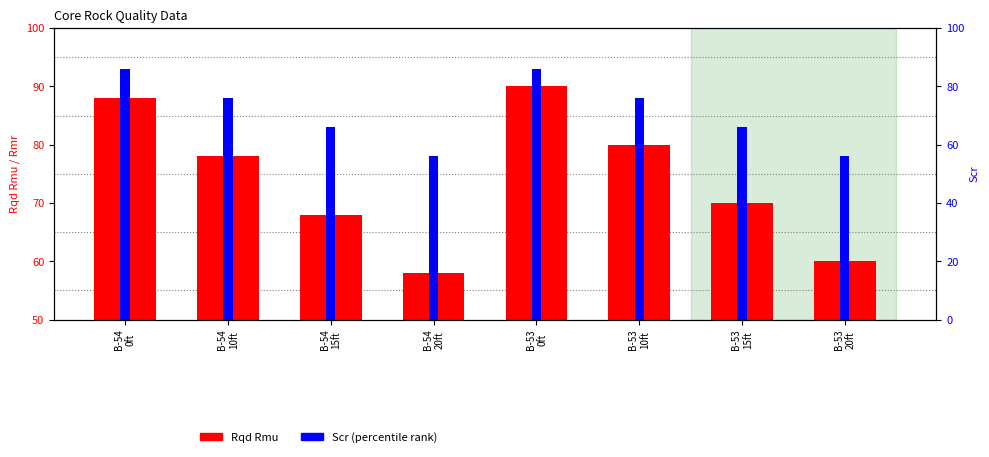

Reading left to right, extract all data points from this chart.

Rqd Rmu: B-54
0ft=88	B-54
10ft=78	B-54
15ft=68	B-54
20ft=58	B-53
0ft=90	B-53
10ft=80	B-53
15ft=70	B-53
20ft=60
Scr (percentile): B-54
0ft=86	B-54
10ft=76	B-54
15ft=66	B-54
20ft=56	B-53
0ft=86	B-53
10ft=76	B-53
15ft=66	B-53
20ft=56